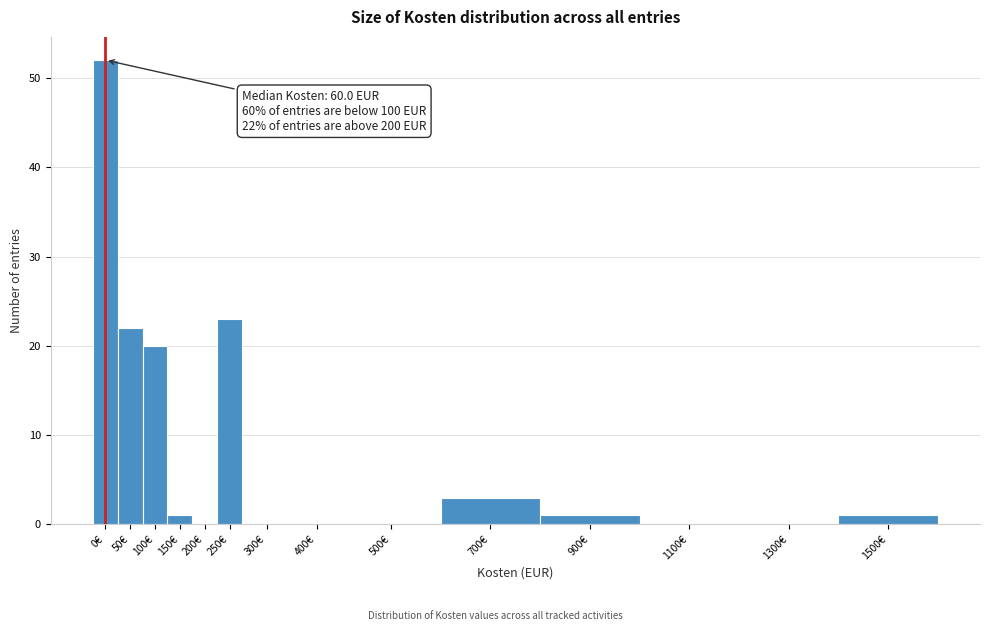

Reading left to right, what are all the values shown in this chart?

0€=52	50€=22	100€=20	150€=1	200€=0	250€=23	300€=0	400€=0	500€=0	700€=3	900€=1	1100€=0	1300€=0	1500€=1